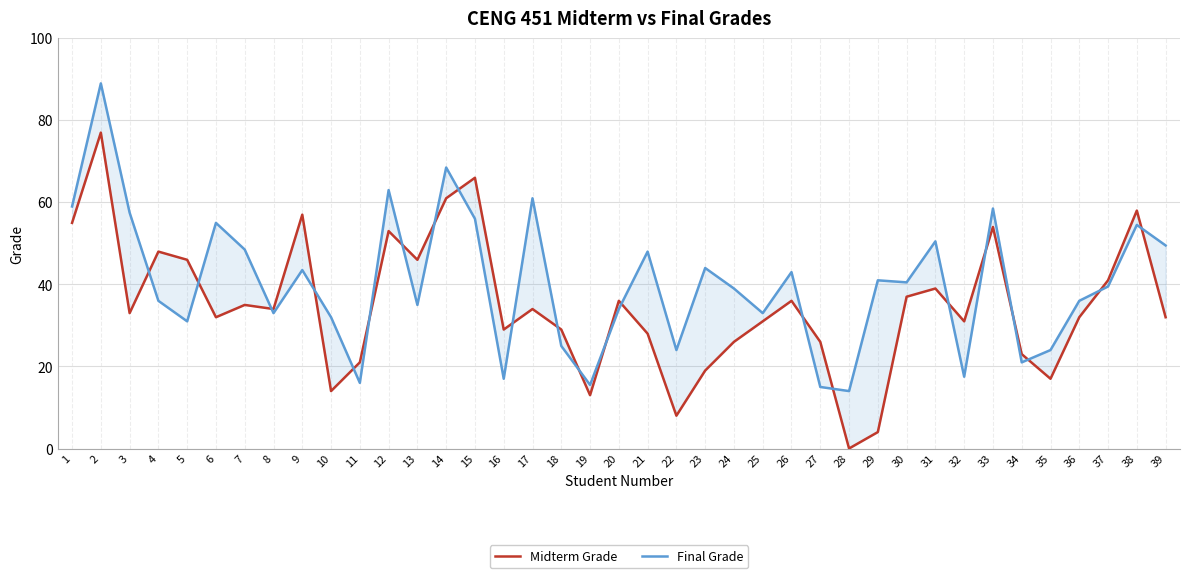

At 9, list the series in order from largest to smallest.

Midterm Grade, Final Grade